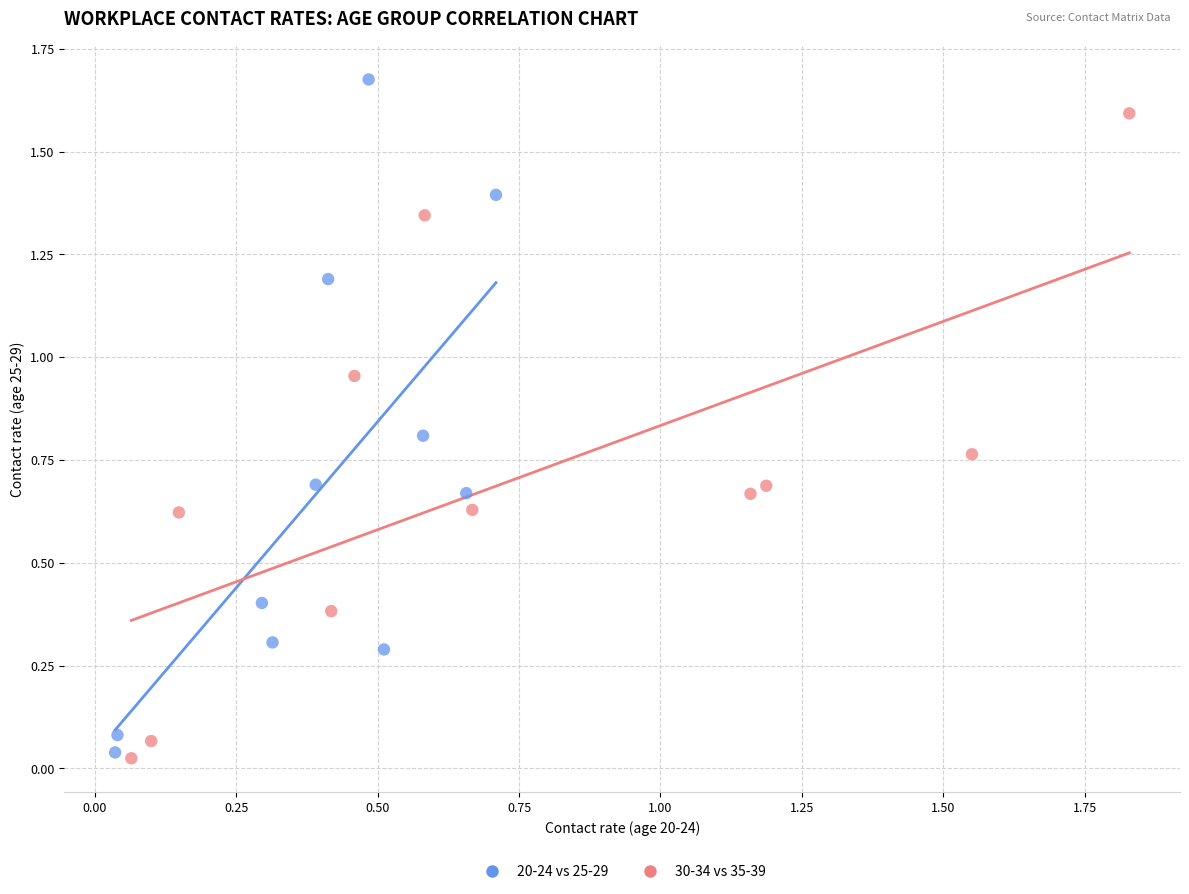

Which series reaches the maximum Y coordinate?

20-24 vs 25-29